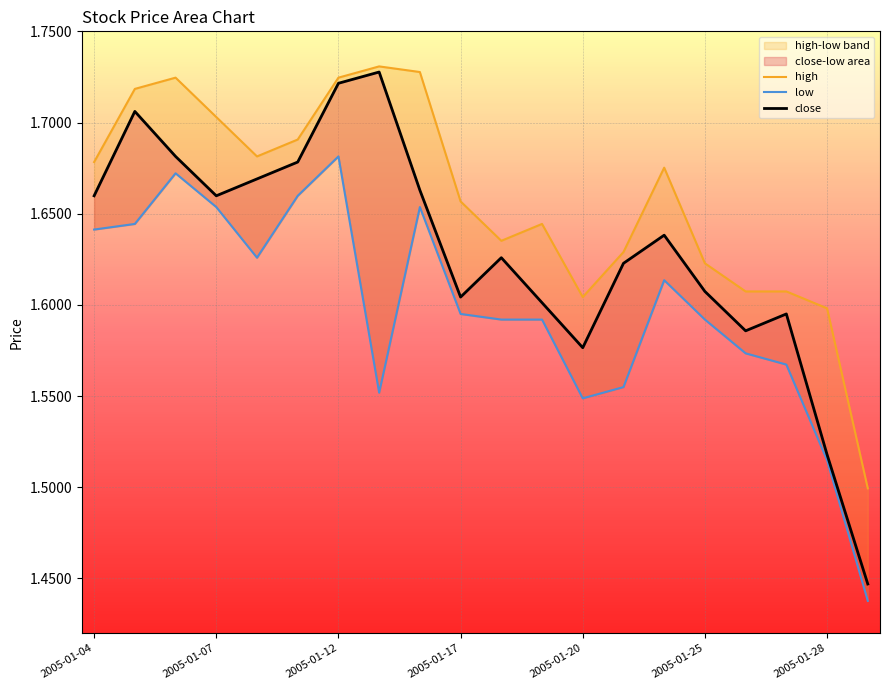

What is the sum of all low values?

32.0